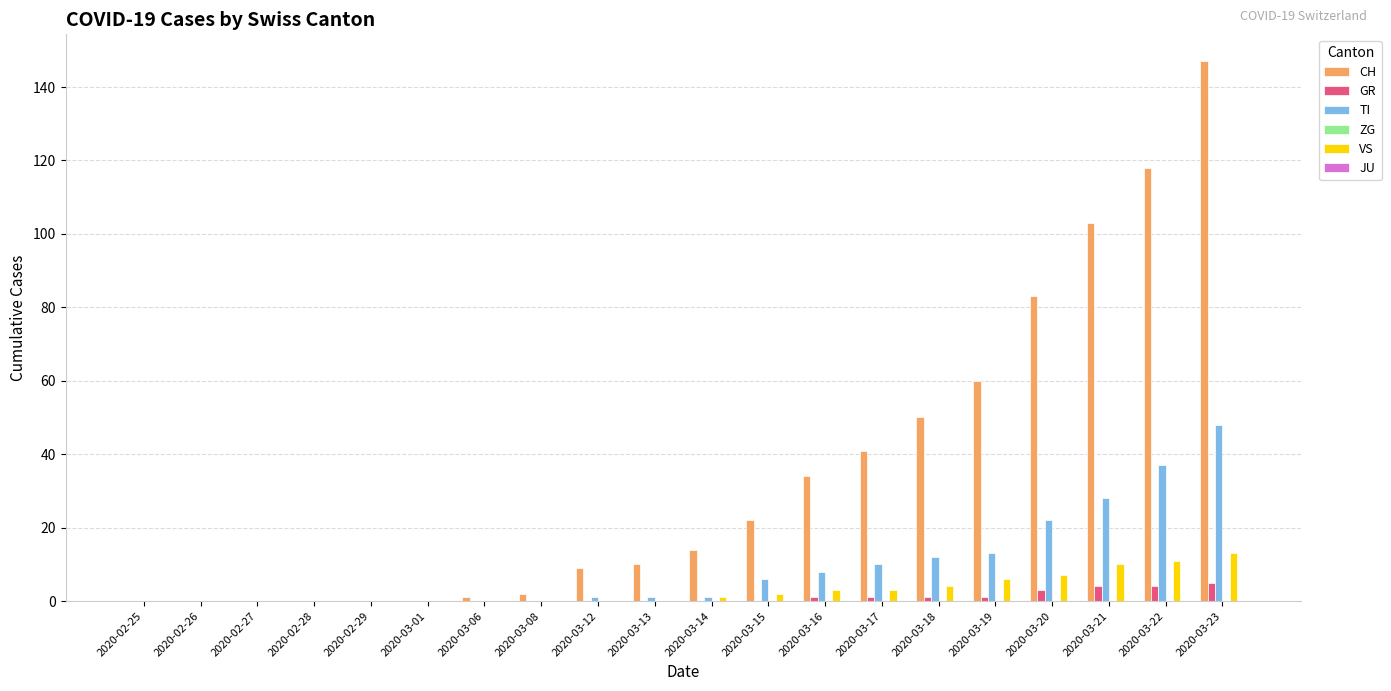

Which series has the largest range (max minus min)?

CH